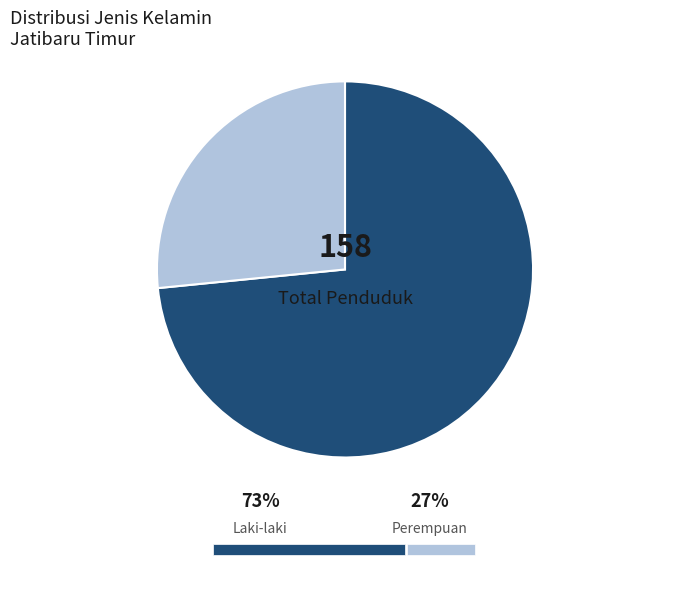

Approximately how many times larger is the value at L compared to P?

2.8